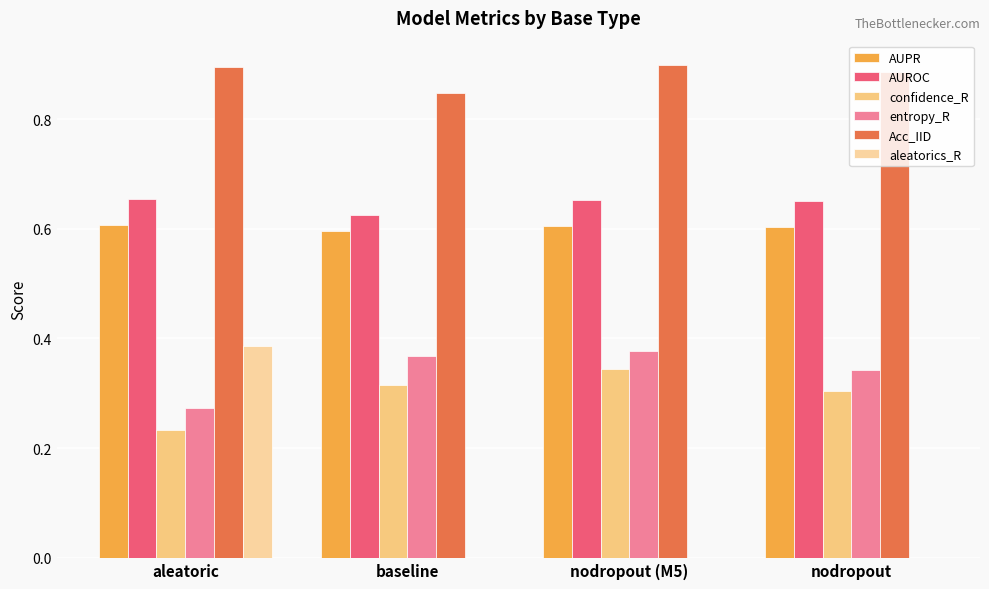

What is the difference between the highest and lowest values at nodropout (M5)?

0.9